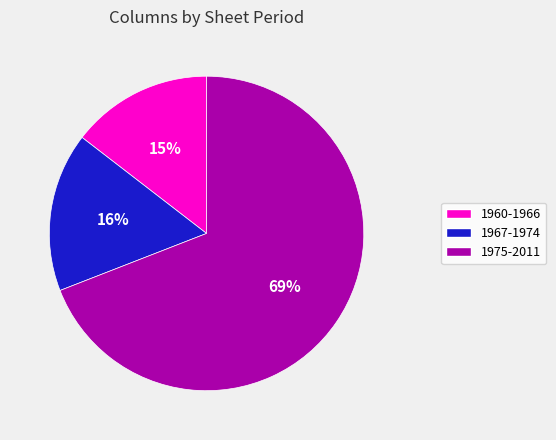

To the nearest percent, what is the combined percentage of 1967-1974 and 1960-1966?

31%